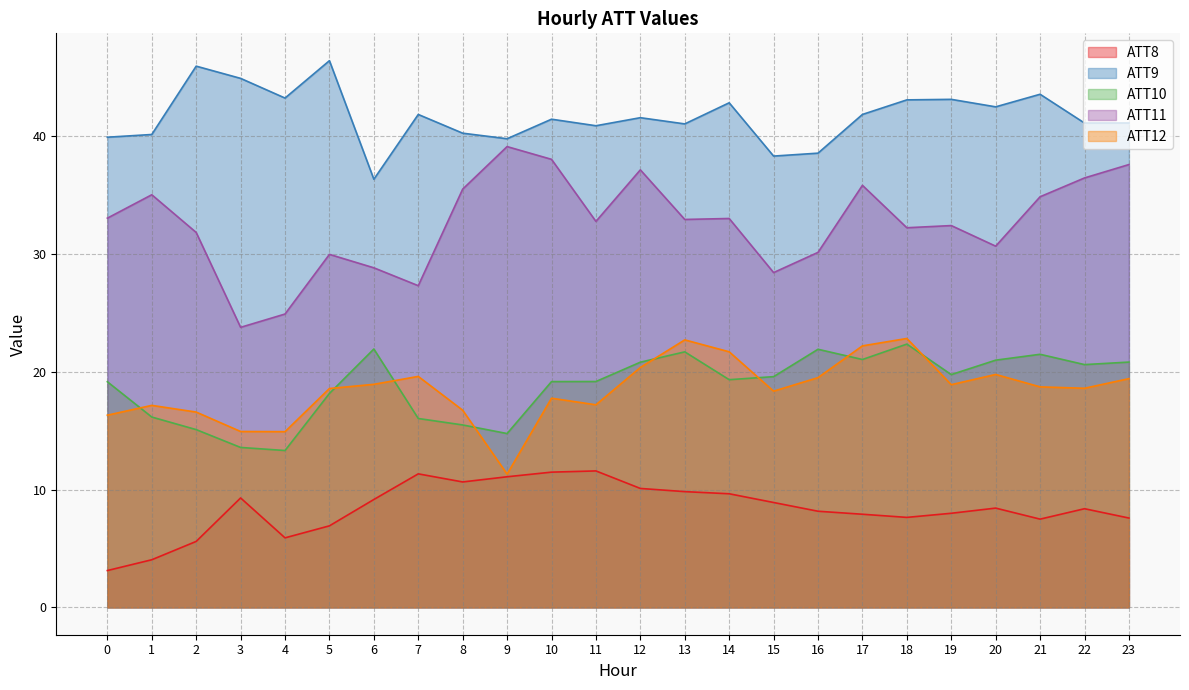

True or false: ATT12 and ATT8 intersect in this chart.

False